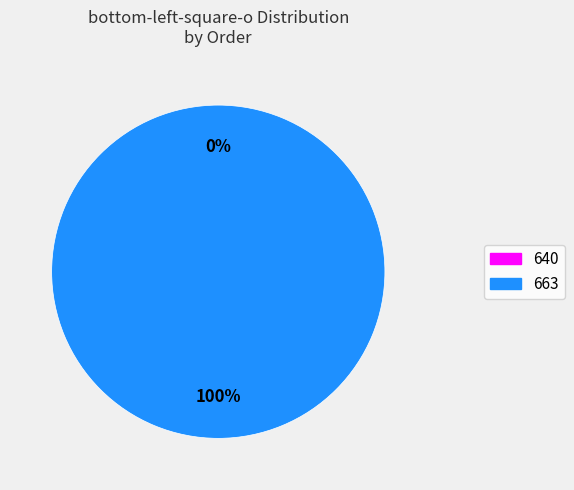

Combined, what portion of the pie is 663 and 640?

100.0%